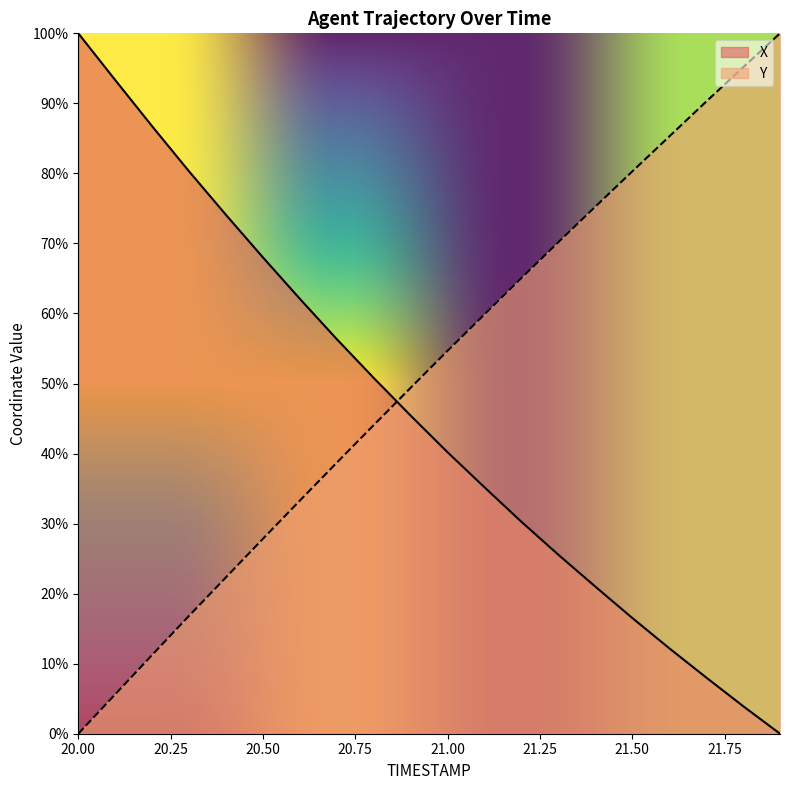

Where does the Y series first go above 54?

21.00